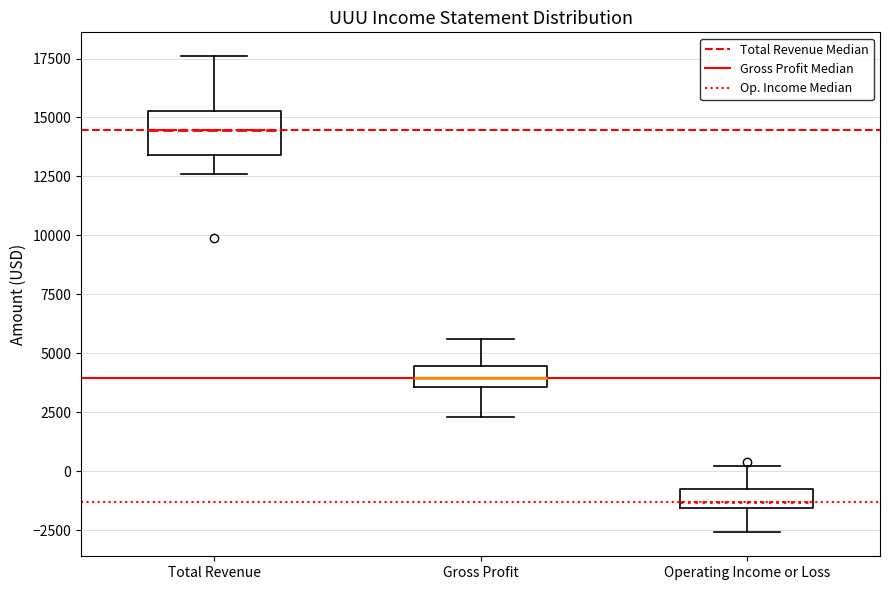

Reading left to right, transcribe this box plot: for each box, give where its median line is, the range the box spans, and where its two whiskers end, as read against the y-axis. The values are not printed on the chart, so give them approximately, as read against the axis.

Total Revenue: median 14500, box 13500 to 15500, whiskers 12500 to 17500
Gross Profit: median 4000, box 3500 to 4500, whiskers 2500 to 5500
Operating Income or Loss: median -1500 (just above the box's lower edge), box -1500 to -1000, whiskers -2500 to 0